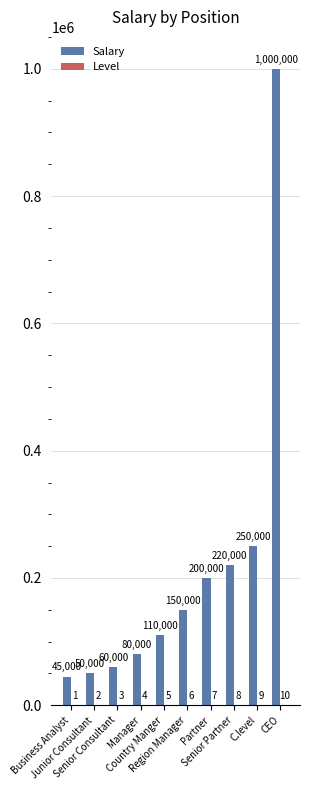

What is the maximum value shown in the chart?

1000000